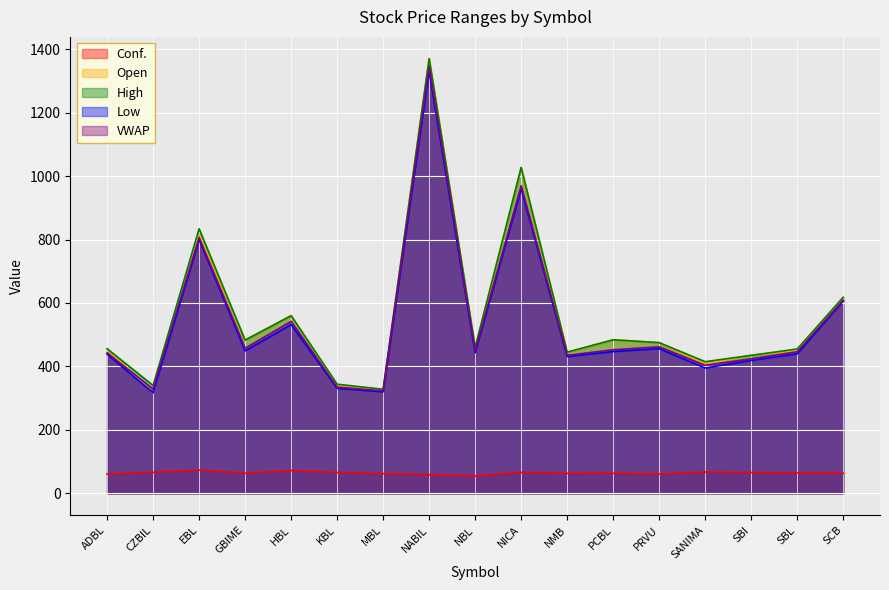

Which series ends up on top after the final intersection of Open and VWAP?

Open